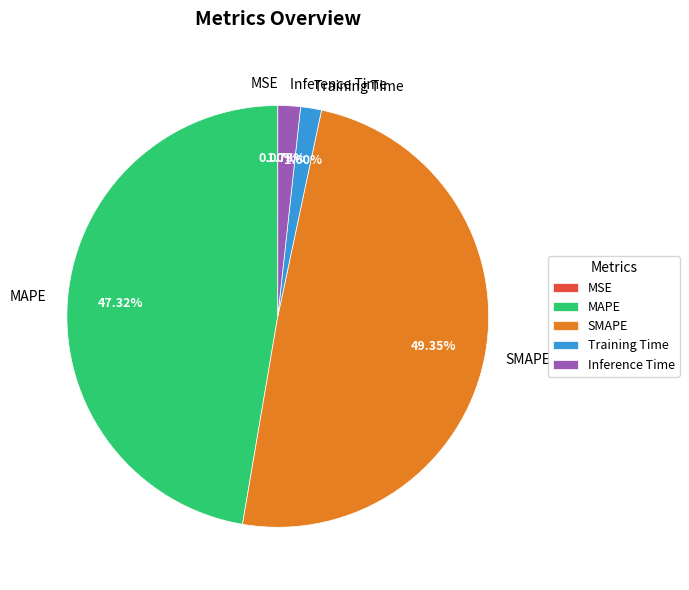

To the nearest percent, what portion does Training Time represent?

2%